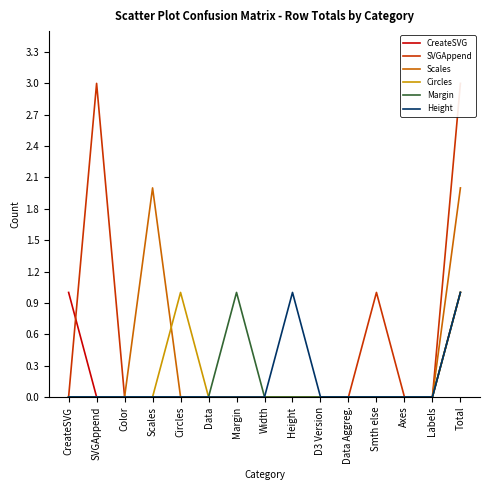

The value of Scales at SVGAppend is 0. True or false?

True